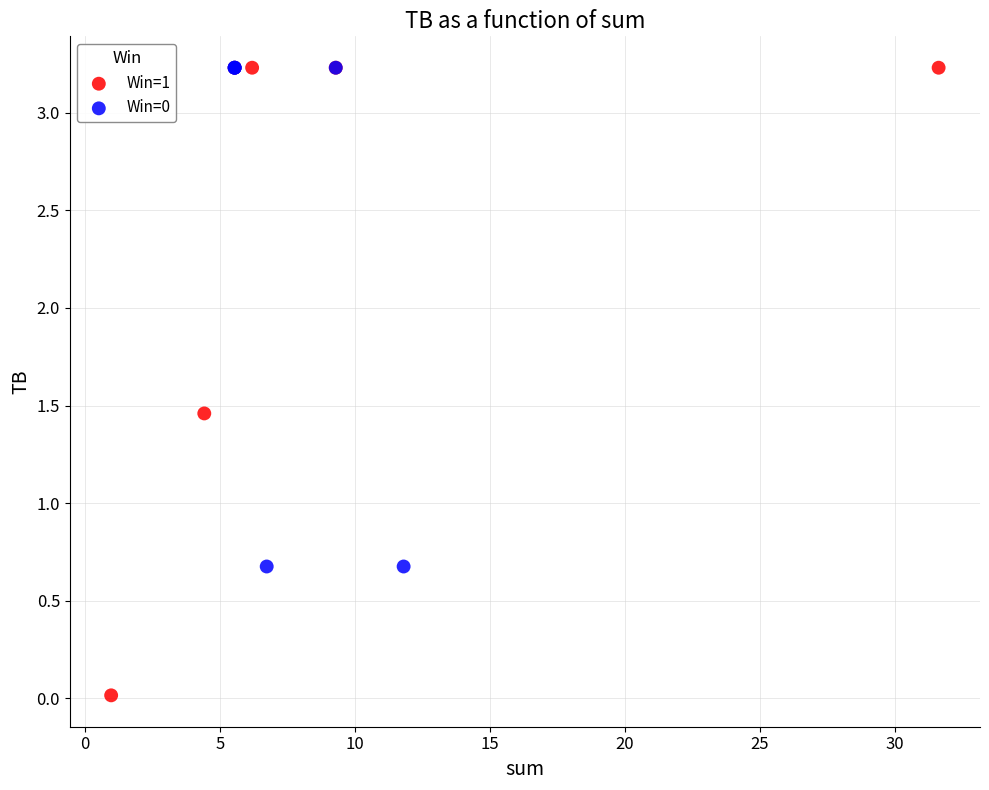

Which series contains the lowest Y value?

Win=1